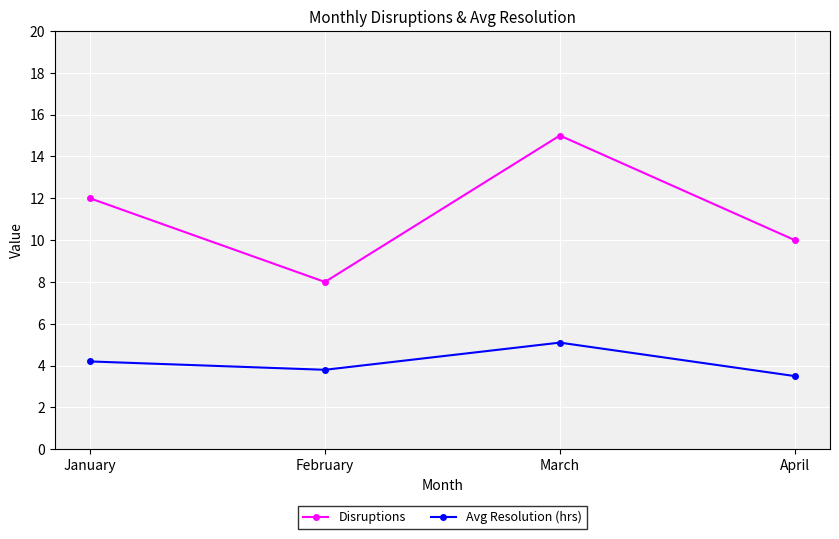

How many data points in Avg Resolution (hrs) are less than 4?

2